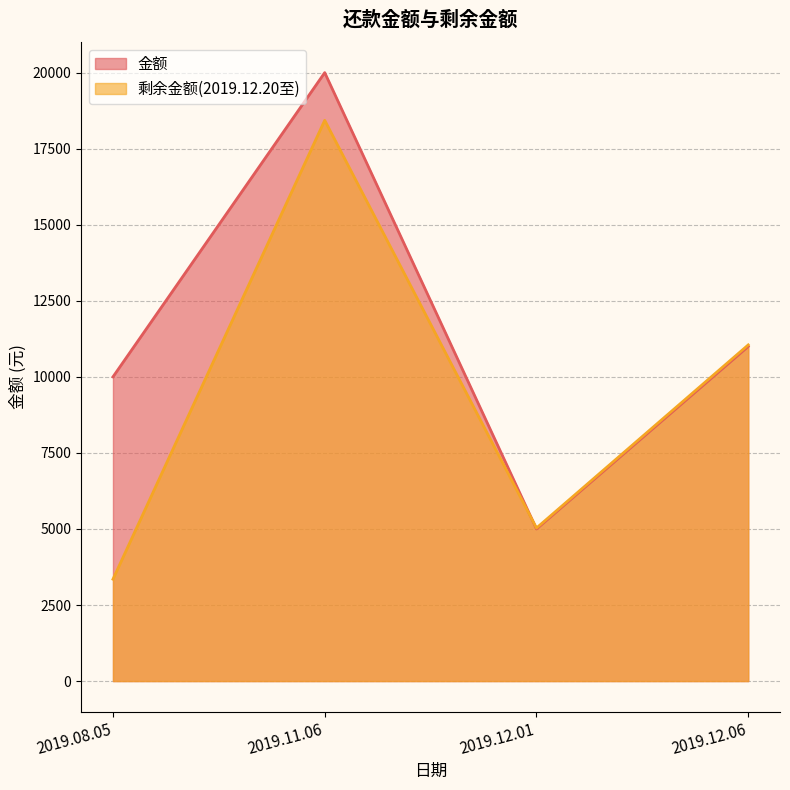

Which category has the lowest value across all series?

2019.08.05